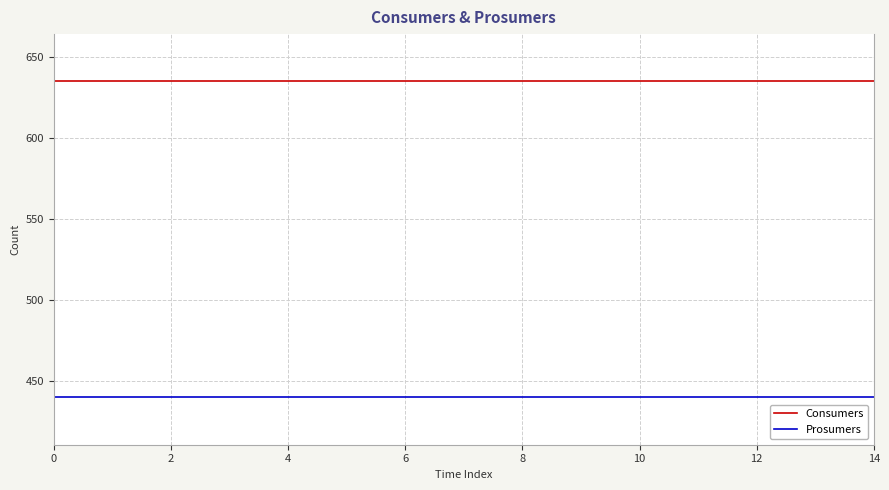

True or false: Consumers and Prosumers cross at least once.

False